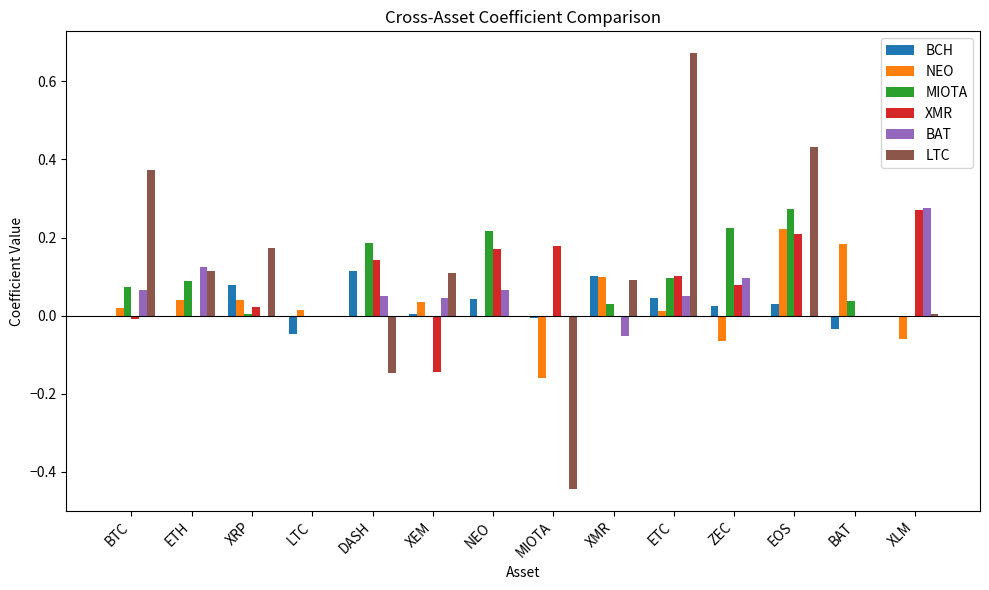

Is it true that XMR equals 0.0 at BAT?

True